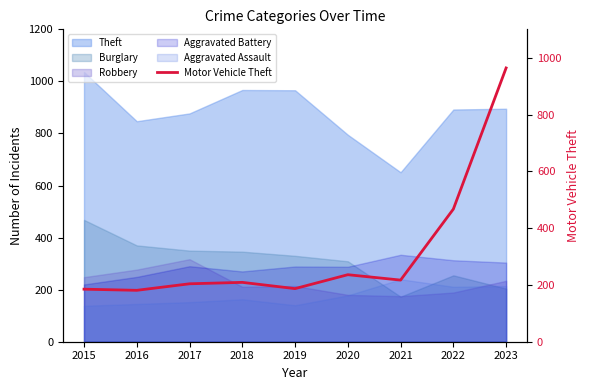

What is the average value?

317